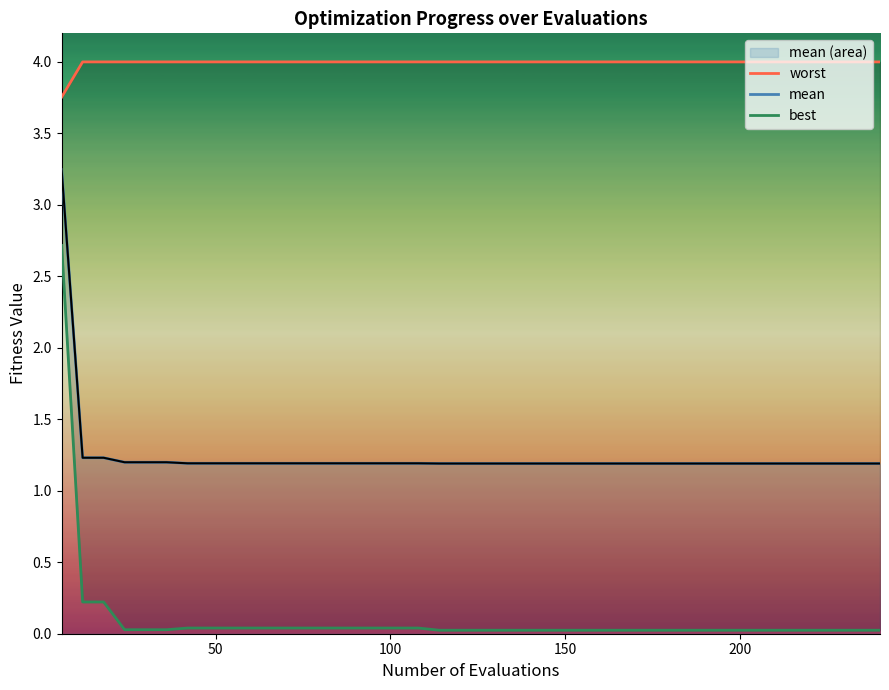

Count the number of data series in this chart.

3